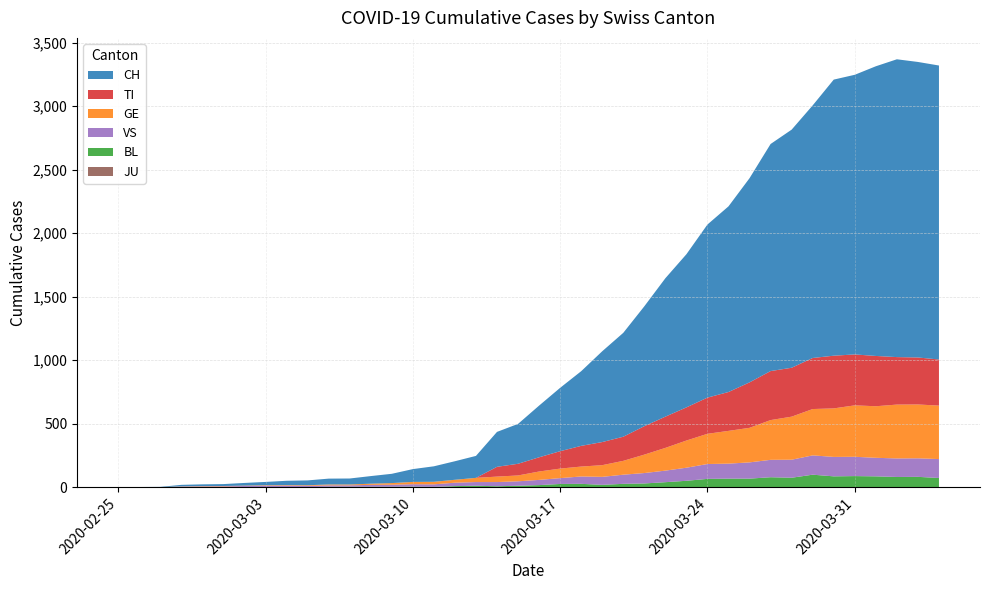

Reading left to right, transcribe all the data shown in this chart.

CH: 2020-02-25=0	2020-02-26=1	2020-02-27=2	2020-02-28=12	2020-02-29=14	2020-03-01=15	2020-03-02=21	2020-03-03=26	2020-03-04=34	2020-03-05=38	2020-03-06=46	2020-03-07=47	2020-03-08=60	2020-03-09=73	2020-03-10=101	2020-03-11=122	2020-03-12=146	2020-03-13=173	2020-03-14=275	2020-03-15=314	2020-03-16=407	2020-03-17=499	2020-03-18=588	2020-03-19=715	2020-03-20=818	2020-03-21=944	2020-03-22=1090	2020-03-23=1206	2020-03-24=1363	2020-03-25=1462	2020-03-26=1608	2020-03-27=1788	2020-03-28=1875	2020-03-29=1989	2020-03-30=2174	2020-03-31=2202	2020-04-01=2281	2020-04-02=2345	2020-04-03=2327	2020-04-04=2315
GE: 2020-02-25=0	2020-02-26=1	2020-02-27=1	2020-02-28=2	2020-02-29=3	2020-03-01=3	2020-03-02=3	2020-03-03=4	2020-03-04=4	2020-03-05=5	2020-03-06=7	2020-03-07=7	2020-03-08=9	2020-03-09=13	2020-03-10=18	2020-03-11=20	2020-03-12=23	2020-03-13=33	2020-03-14=43	2020-03-15=46	2020-03-16=66	2020-03-17=75	2020-03-18=78	2020-03-19=92	2020-03-20=109	2020-03-21=145	2020-03-22=179	2020-03-23=214	2020-03-24=238	2020-03-25=258	2020-03-26=272	2020-03-27=313	2020-03-28=339	2020-03-29=365	2020-03-30=382	2020-03-31=405	2020-04-01=406	2020-04-02=424	2020-04-03=424	2020-04-04=421
TI: 2020-02-25=0	2020-02-26=0	2020-02-27=0	2020-02-28=0	2020-02-29=0	2020-03-01=0	2020-03-02=0	2020-03-03=0	2020-03-04=0	2020-03-05=0	2020-03-06=0	2020-03-07=0	2020-03-08=0	2020-03-09=0	2020-03-10=0	2020-03-11=0	2020-03-12=0	2020-03-13=0	2020-03-14=77	2020-03-15=92	2020-03-16=112	2020-03-17=137	2020-03-18=163	2020-03-19=182	2020-03-20=190	2020-03-21=224	2020-03-22=246	2020-03-23=261	2020-03-24=285	2020-03-25=306	2020-03-26=358	2020-03-27=386	2020-03-28=385	2020-03-29=402	2020-03-30=415	2020-03-31=401	2020-04-01=396	2020-04-02=374	2020-04-03=370	2020-04-04=363
BL: 2020-02-25=0	2020-02-26=0	2020-02-27=0	2020-02-28=0	2020-02-29=1	2020-03-01=1	2020-03-02=1	2020-03-03=1	2020-03-04=1	2020-03-05=1	2020-03-06=4	2020-03-07=4	2020-03-08=4	2020-03-09=4	2020-03-10=5	2020-03-11=3	2020-03-12=9	2020-03-13=12	2020-03-14=8	2020-03-15=12	2020-03-16=17	2020-03-17=26	2020-03-18=27	2020-03-19=19	2020-03-20=27	2020-03-21=30	2020-03-22=40	2020-03-23=51	2020-03-24=66	2020-03-25=68	2020-03-26=68	2020-03-27=79	2020-03-28=75	2020-03-29=99	2020-03-30=86	2020-03-31=88	2020-04-01=86	2020-04-02=81	2020-04-03=82	2020-04-04=73
VS: 2020-02-25=0	2020-02-26=0	2020-02-27=0	2020-02-28=5	2020-02-29=5	2020-03-01=6	2020-03-02=9	2020-03-03=11	2020-03-04=12	2020-03-05=10	2020-03-06=11	2020-03-07=11	2020-03-08=15	2020-03-09=16	2020-03-10=19	2020-03-11=20	2020-03-12=27	2020-03-13=29	2020-03-14=33	2020-03-15=35	2020-03-16=41	2020-03-17=46	2020-03-18=58	2020-03-19=63	2020-03-20=72	2020-03-21=82	2020-03-22=91	2020-03-23=103	2020-03-24=117	2020-03-25=118	2020-03-26=128	2020-03-27=137	2020-03-28=142	2020-03-29=152	2020-03-30=153	2020-03-31=152	2020-04-01=146	2020-04-02=146	2020-04-03=146	2020-04-04=149
JU: 2020-02-25=0	2020-02-26=0	2020-02-27=0	2020-02-28=0	2020-02-29=0	2020-03-01=0	2020-03-02=0	2020-03-03=0	2020-03-04=0	2020-03-05=0	2020-03-06=0	2020-03-07=0	2020-03-08=0	2020-03-09=0	2020-03-10=0	2020-03-11=0	2020-03-12=0	2020-03-13=0	2020-03-14=0	2020-03-15=0	2020-03-16=0	2020-03-17=0	2020-03-18=0	2020-03-19=0	2020-03-20=0	2020-03-21=0	2020-03-22=0	2020-03-23=0	2020-03-24=0	2020-03-25=0	2020-03-26=0	2020-03-27=0	2020-03-28=0	2020-03-29=0	2020-03-30=0	2020-03-31=0	2020-04-01=0	2020-04-02=0	2020-04-03=0	2020-04-04=0